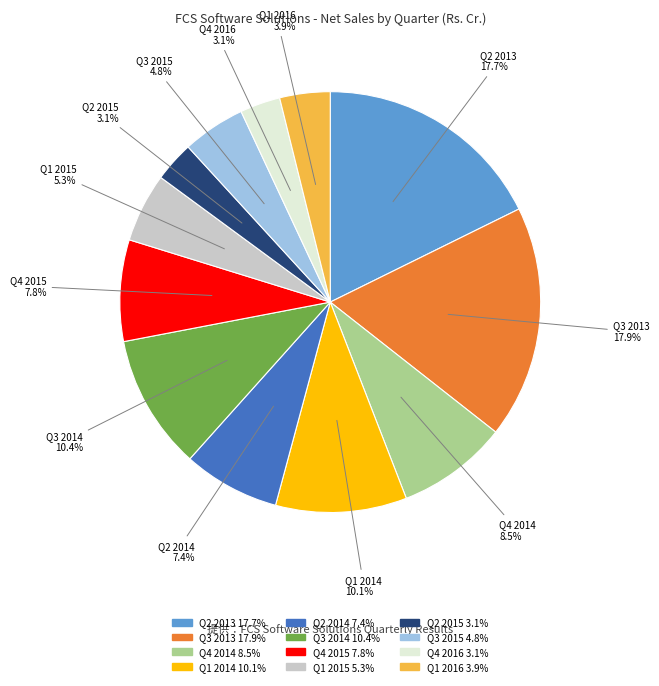

Do Q3 2014 and Q4 2015 together represent more than half of the pie?

No